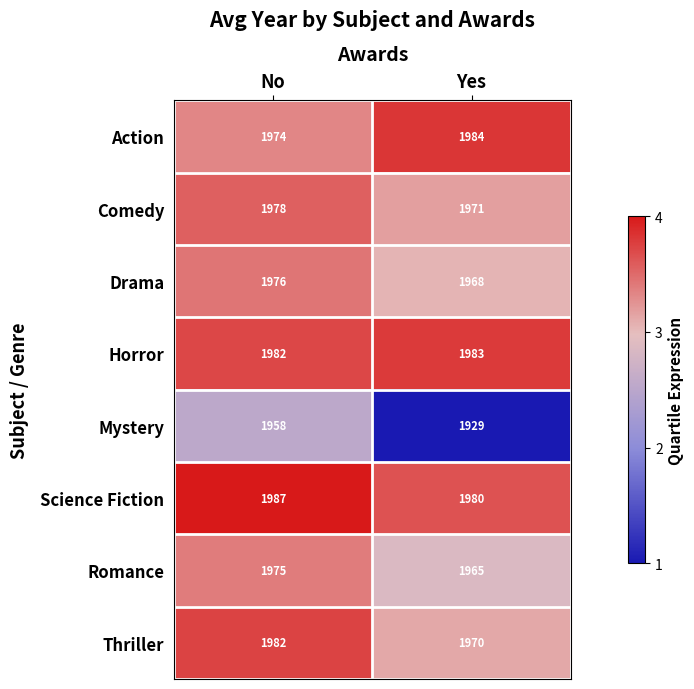

At which category is the sum across all series the highest?

No